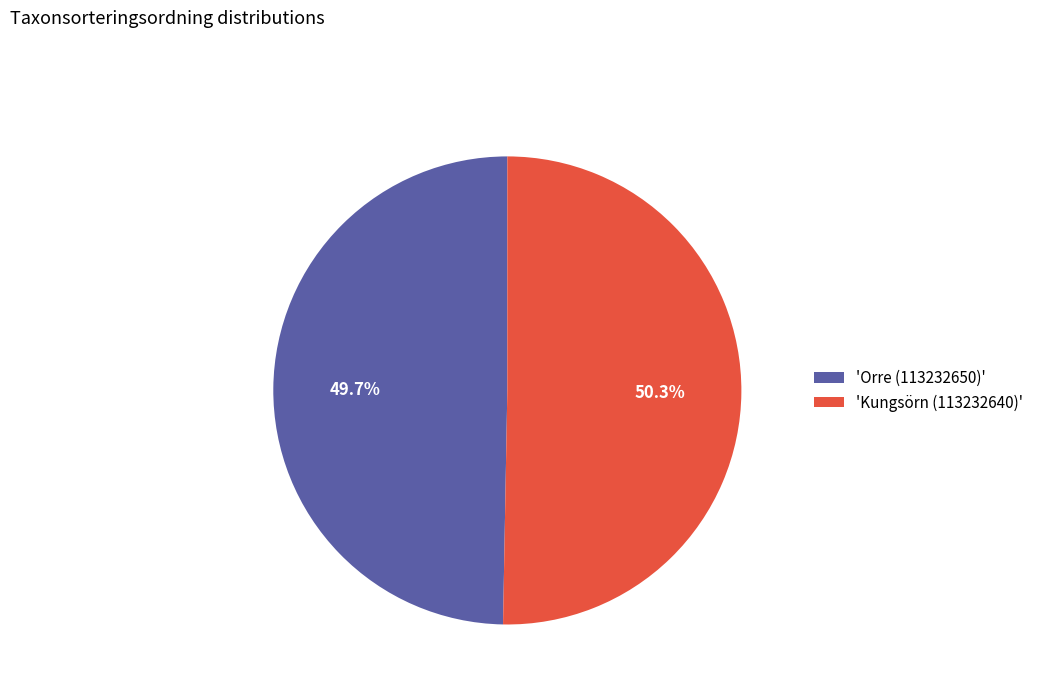

Does any single category account for the majority?

Yes